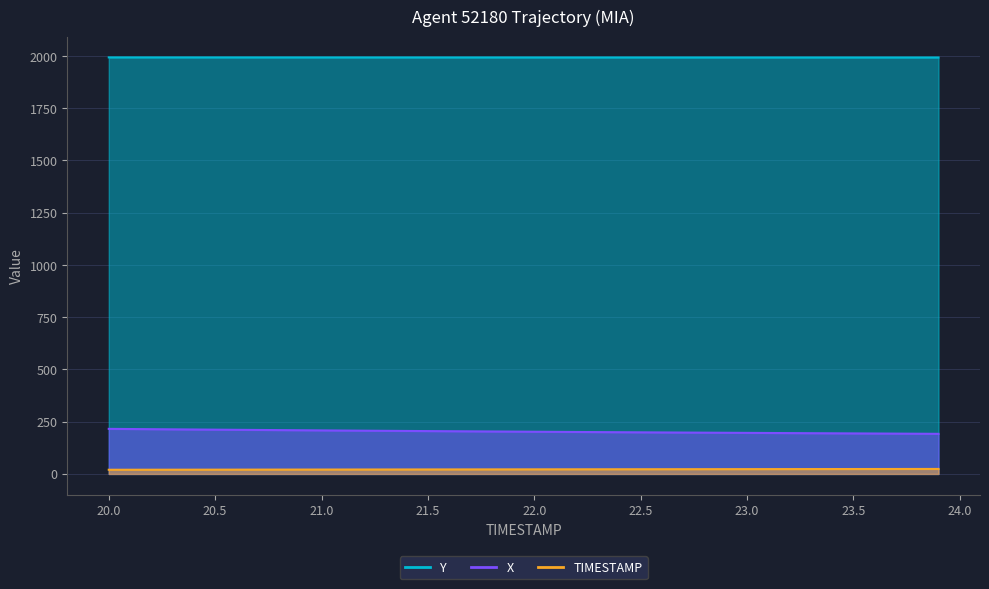

The X series shows 86.6 at 21.5. True or false?

False